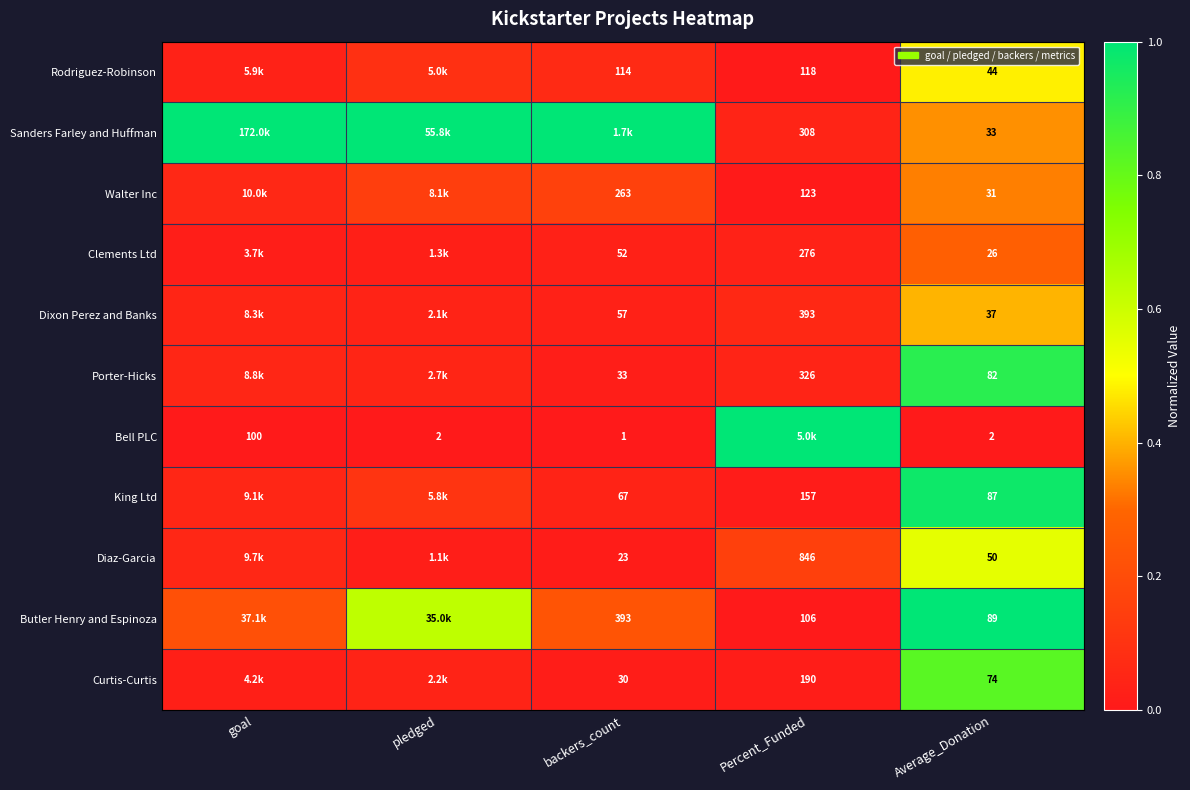

The Porter-Hicks series shows 0.0 at goal. True or false?

False